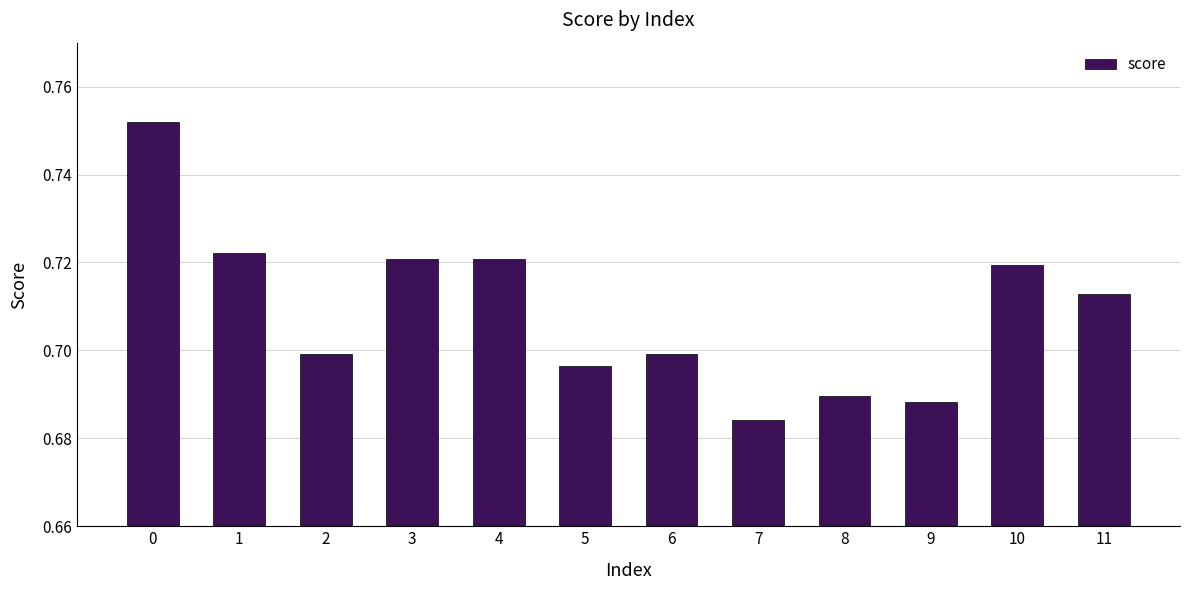

How many values are between 0 and 1?

12